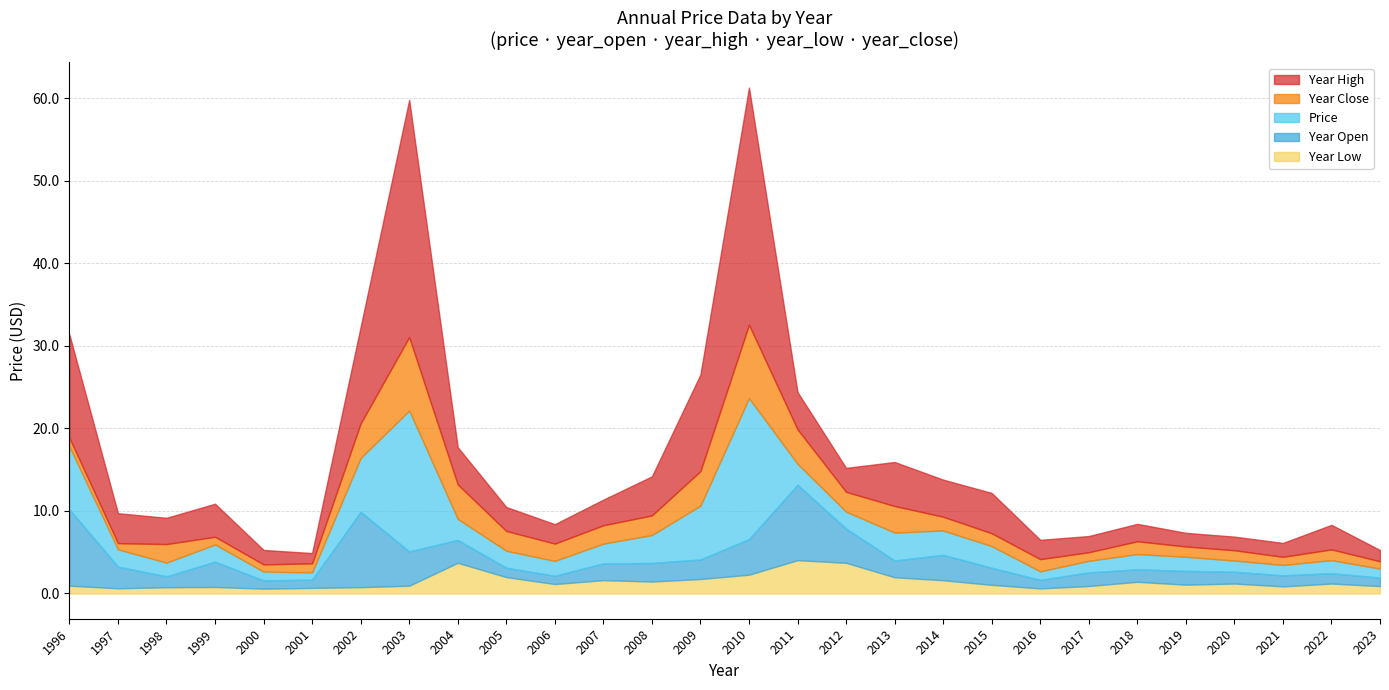

True or false: year_high has a value of 11.7 at 2009.

True